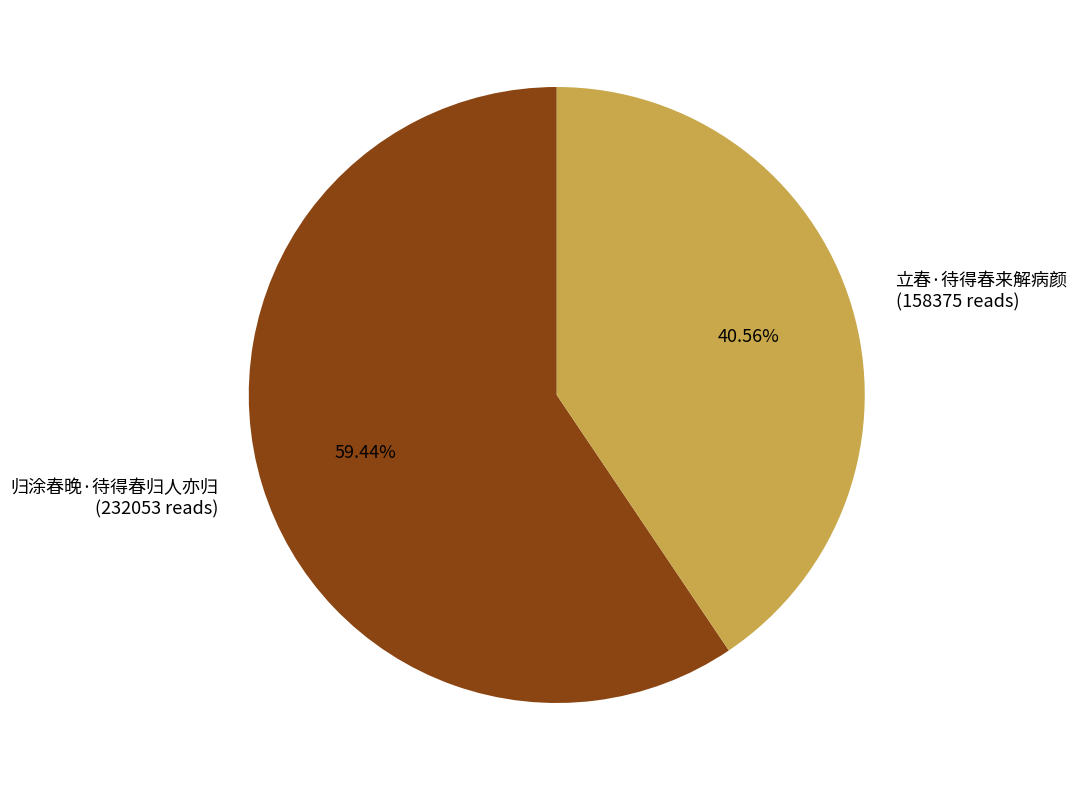

To the nearest percent, what is the difference between the largest and smallest slice percentages?

19%